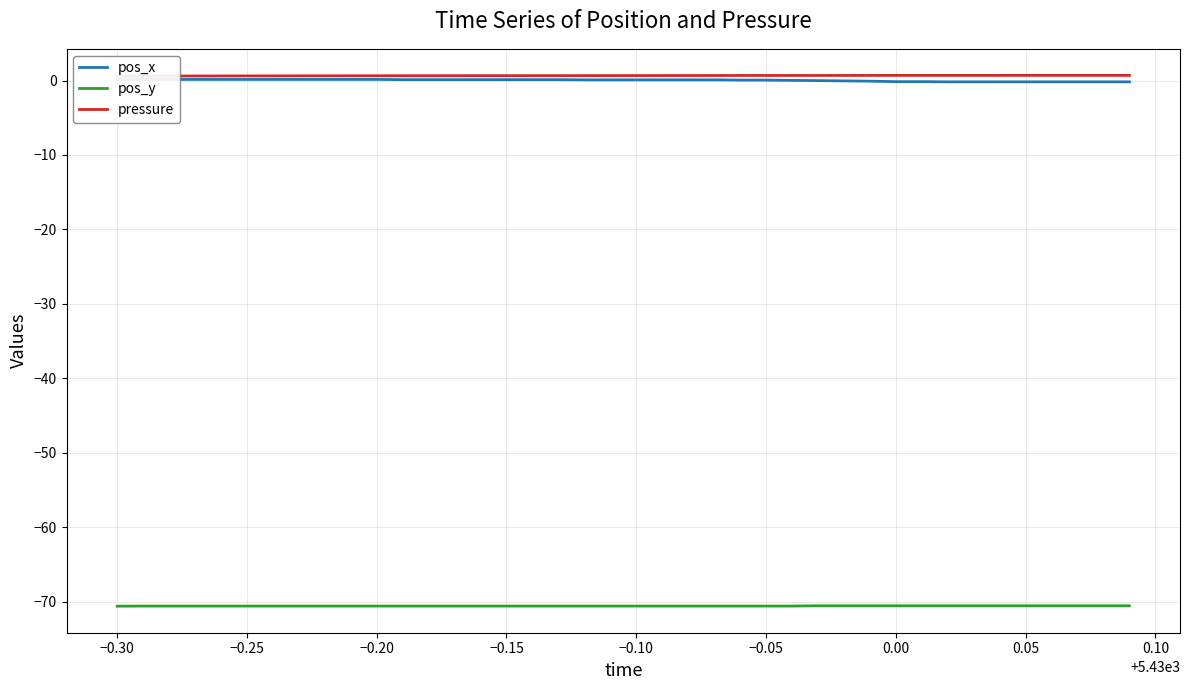

Rank the series by their maximum value, from lowest to highest.

pos_y, pos_x, pressure